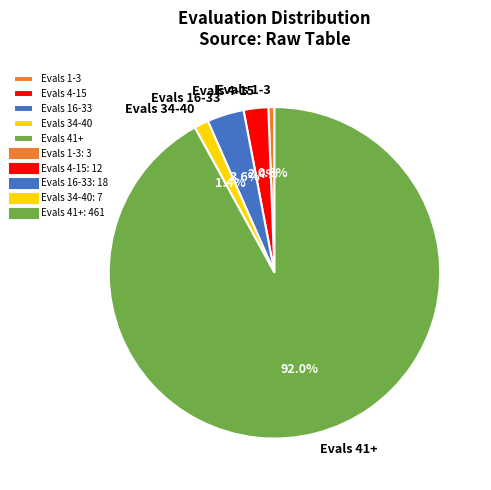

Between Evals 16-33 and Evals 4-15, which is larger?

Evals 16-33